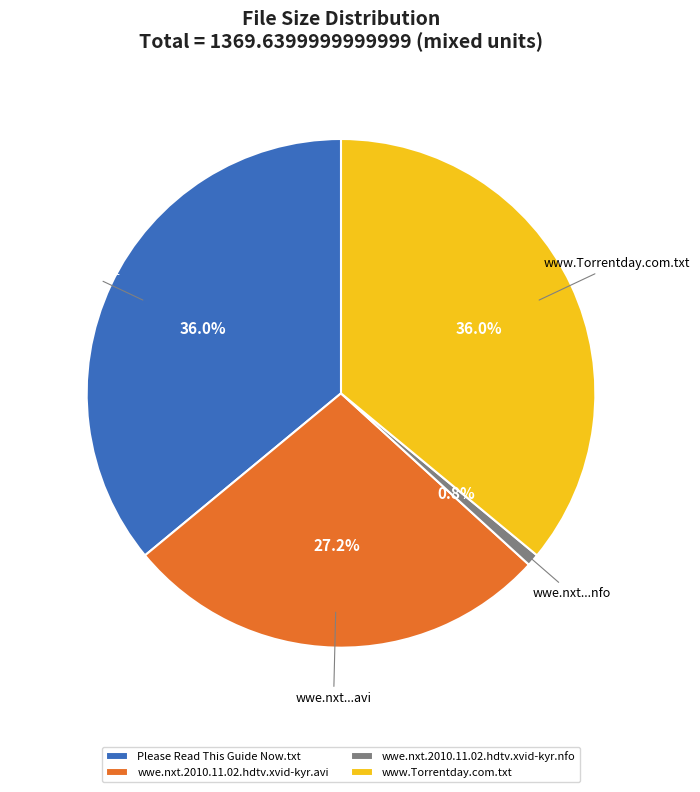

To the nearest percent, what is the average slice percentage?

25%